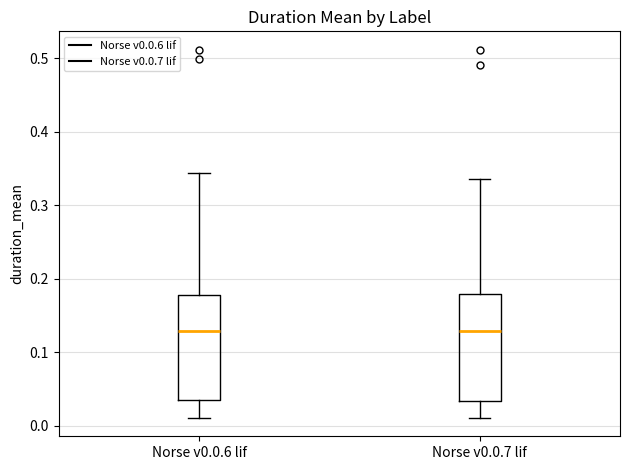

Reading left to right, read every box against the y-axis: the position of its median line, the range the box covers, and the ends of its whiskers. The values are not printed on the chart, so give them approximately, as read against the axis.

Norse v0.0.6 lif: median 0.13, box 0.04 to 0.18, whiskers 0.01 to 0.34
Norse v0.0.7 lif: median 0.13, box 0.03 to 0.18, whiskers 0.01 to 0.34